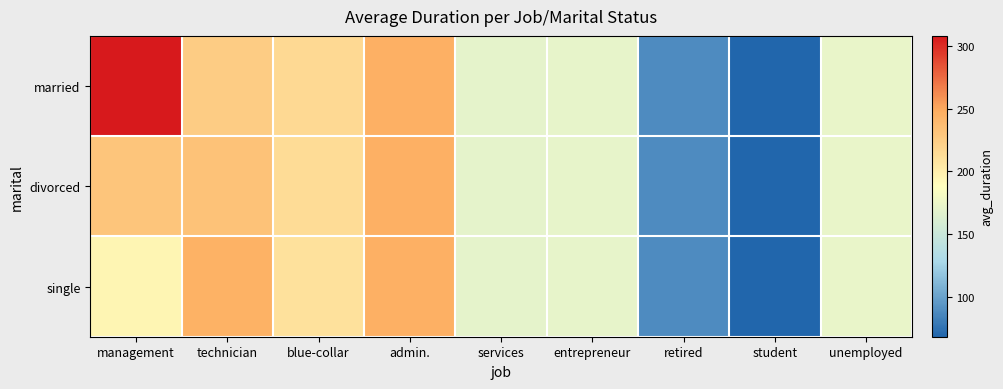

At which category is the sum across all series the highest?

admin.